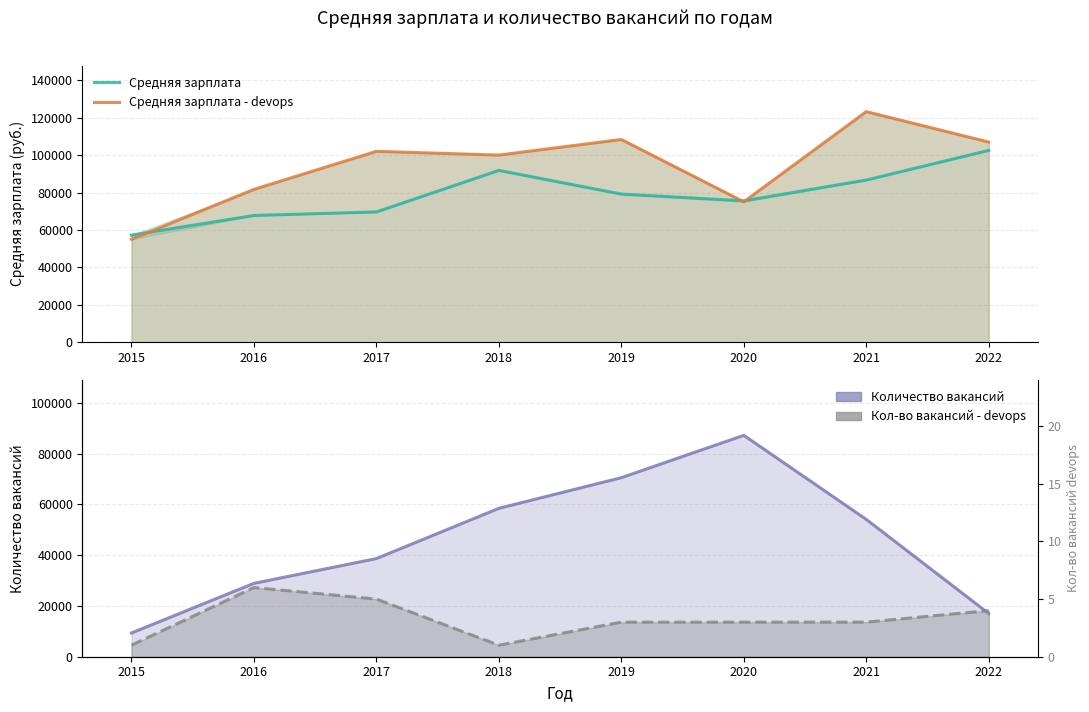

Where is the first local maximum for Количество вакансий?

2020